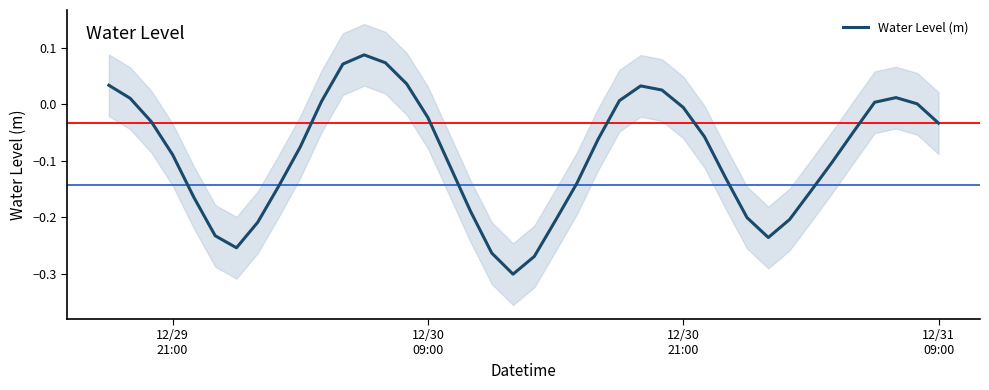

How many points are lower than both their immediate neighbors (excluding endpoints)?

3